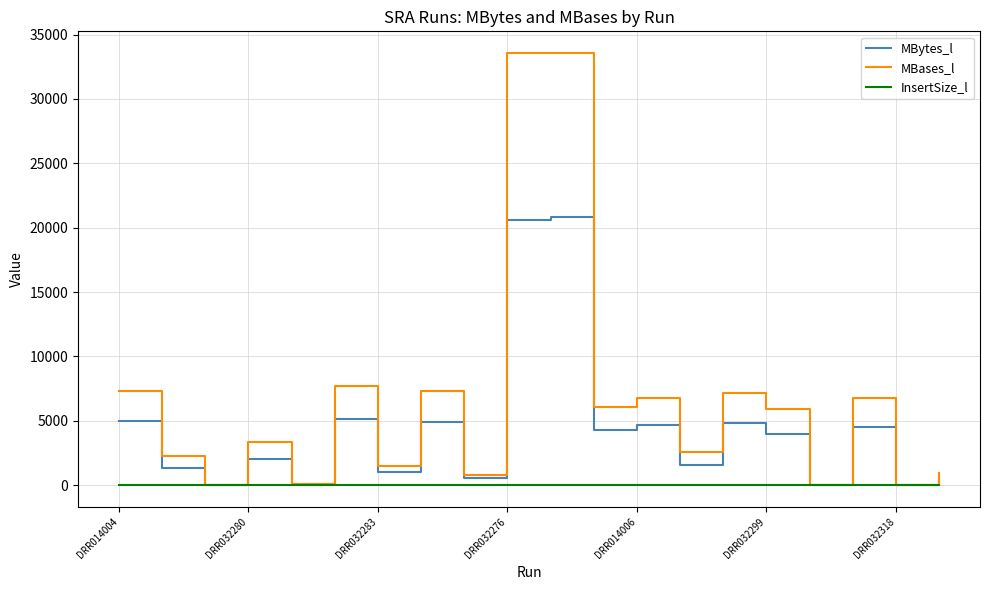

How many lines are shown in the chart?

3